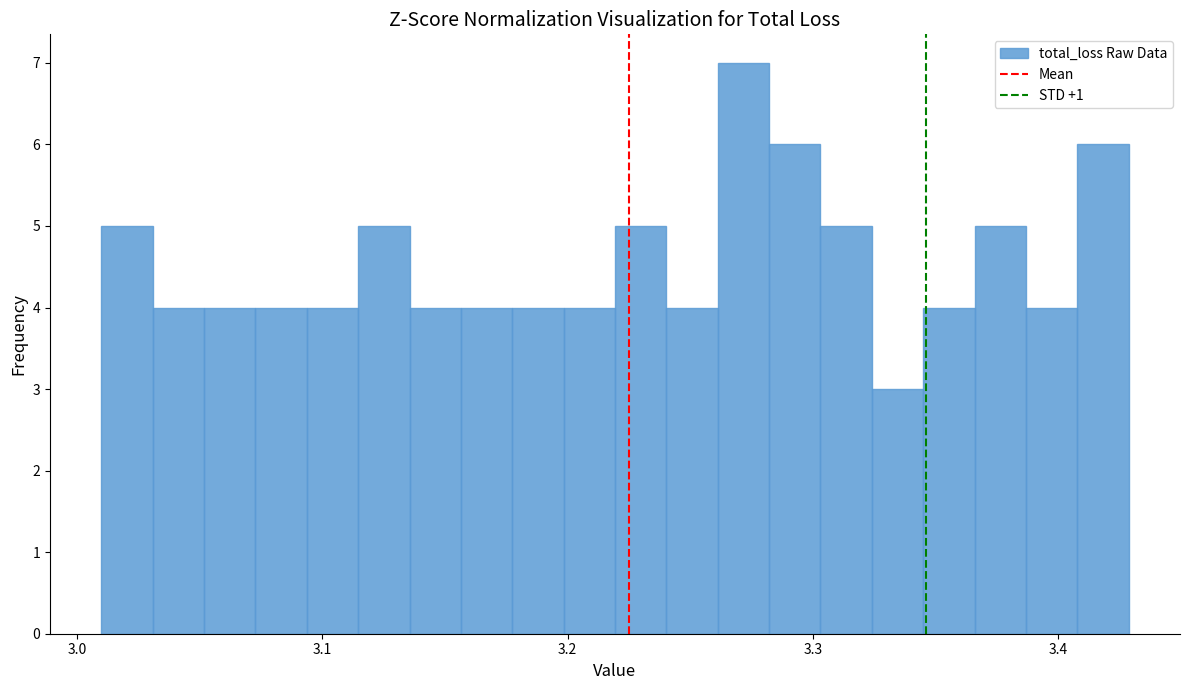

Around what value on the x-axis is the tallest bar? Give the approximate position of its centre, as read against the axis.

3.27